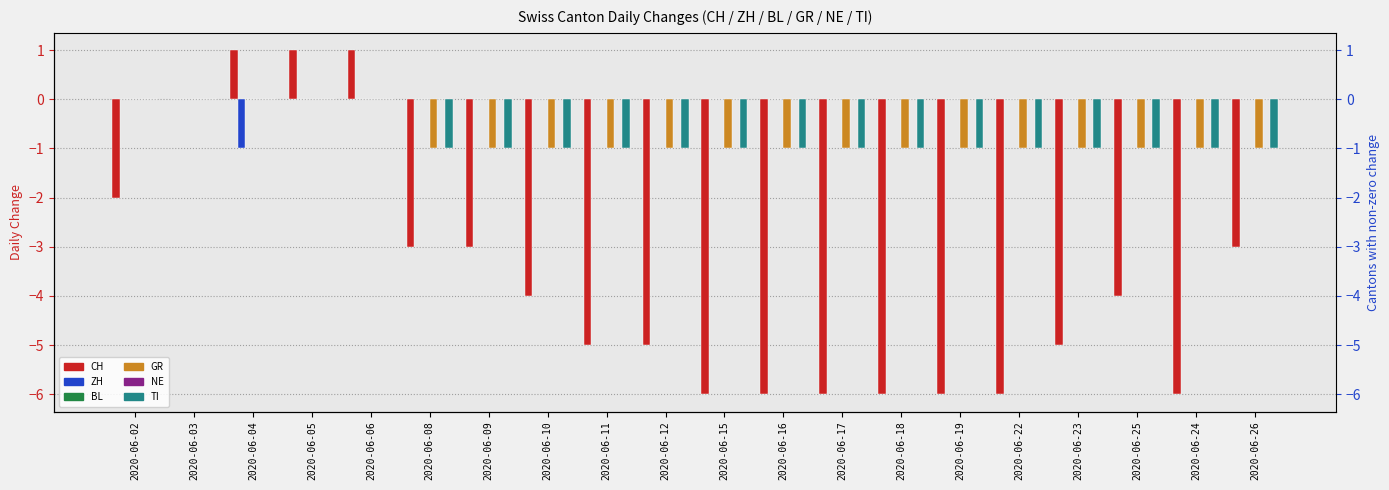

Is the value of TI at 2020-06-06 greater than the value of NE at 2020-06-10?

No